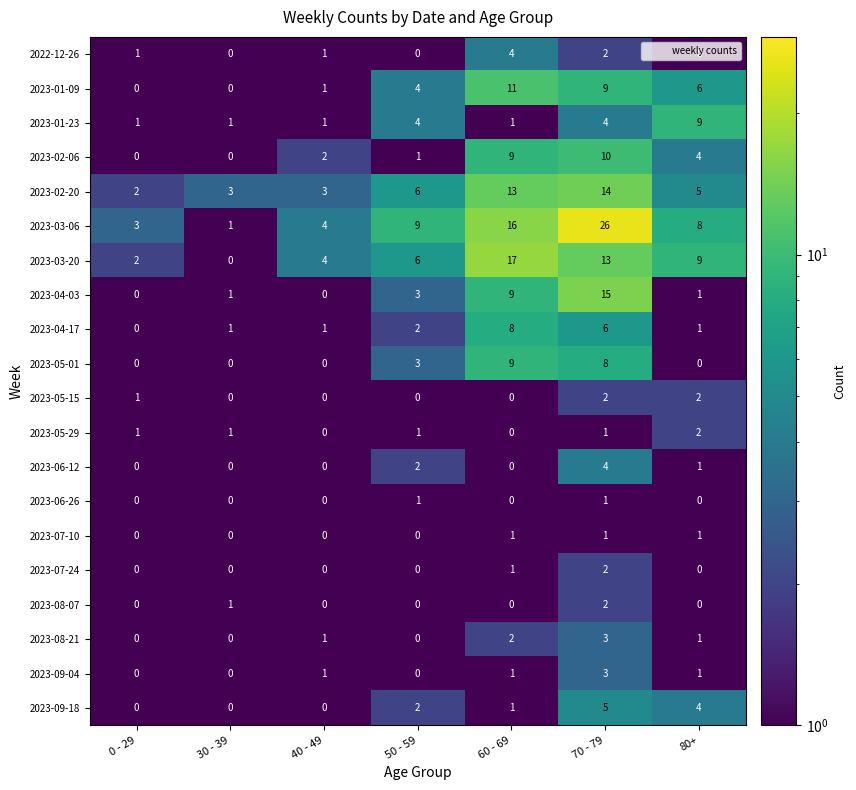

At which label is 2023-05-01 closest to 4?

50 - 59